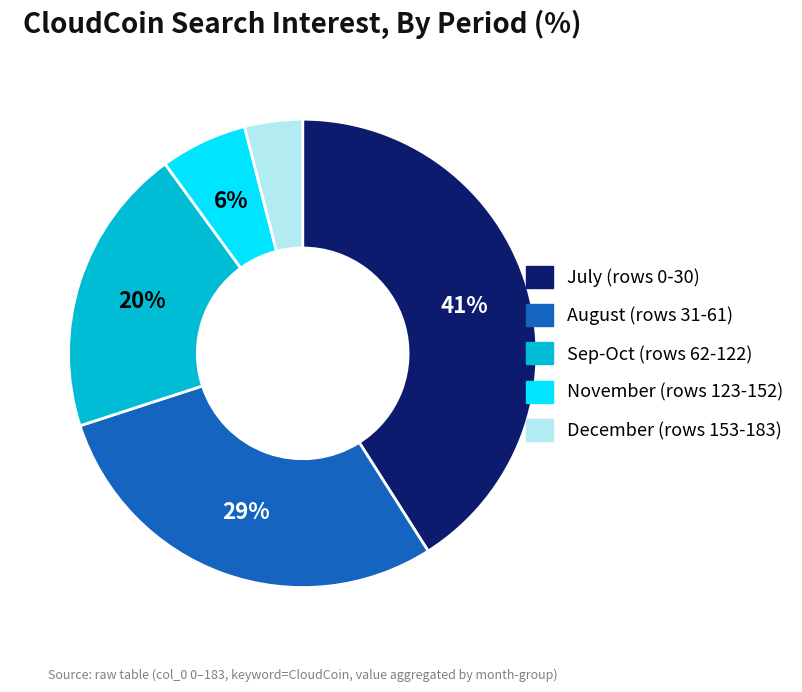

Does any single category account for the majority?

No